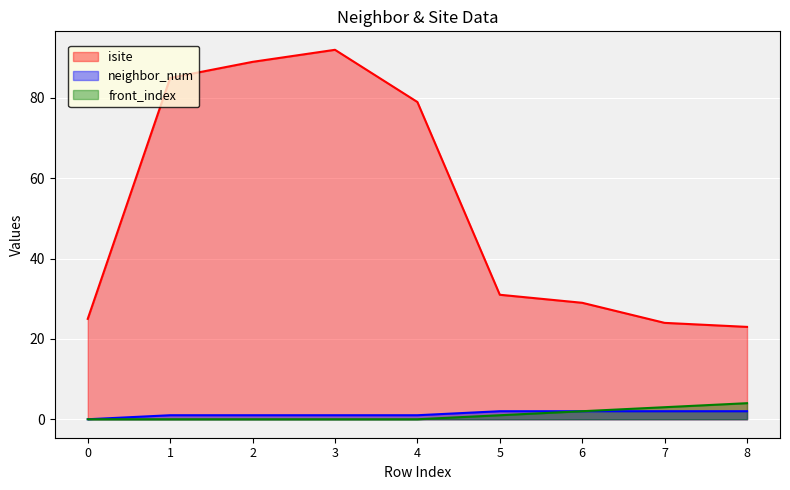

What is the sum of all neighbor_num values?

12